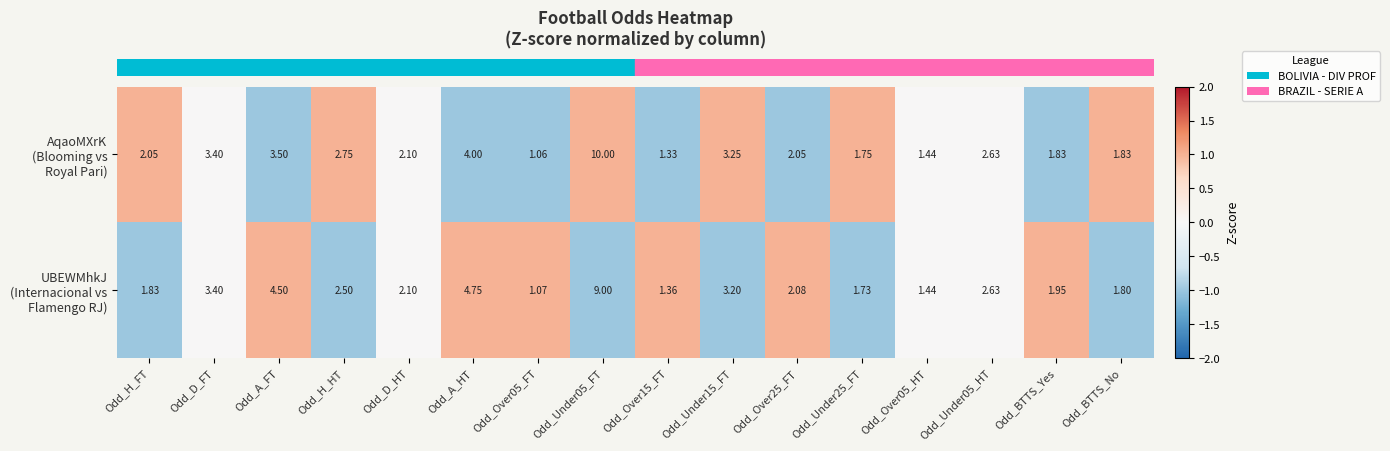

Count the number of categories in the chart.

16